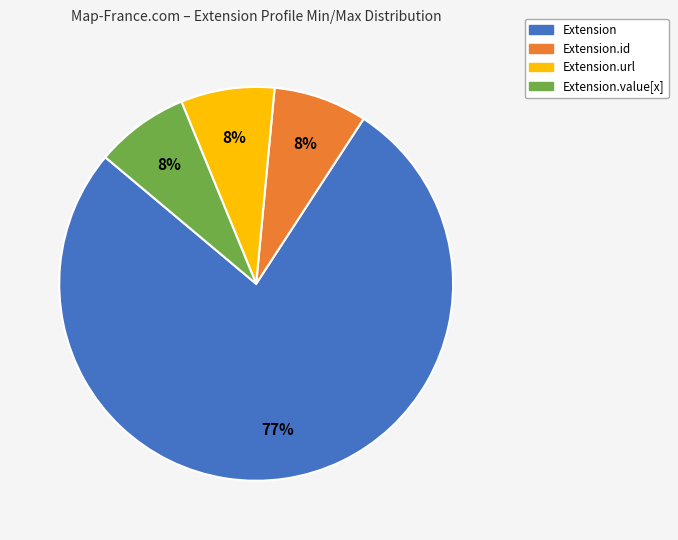

To the nearest percent, what is the average slice percentage?

25%